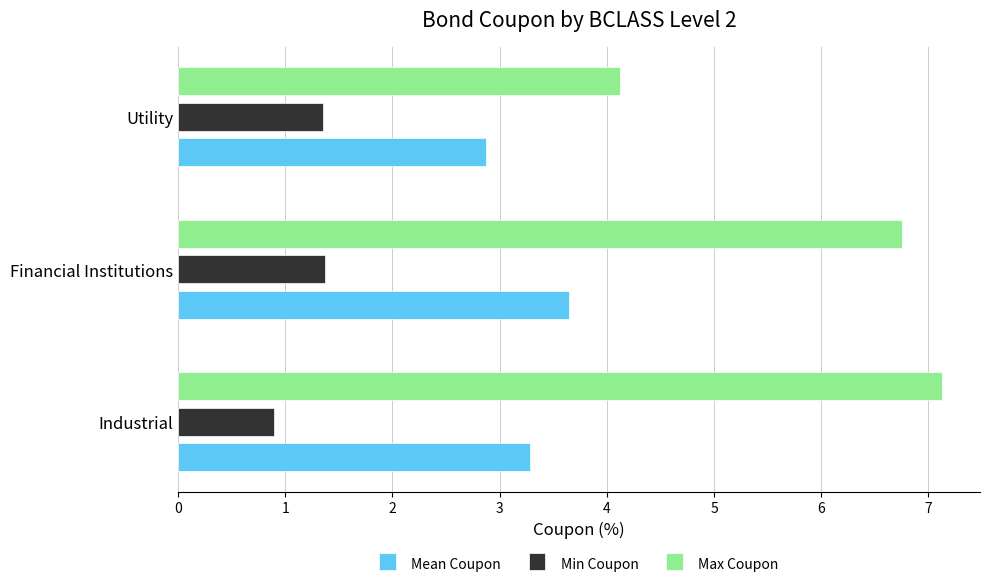

Which series has the widest spread of values?

Max Coupon